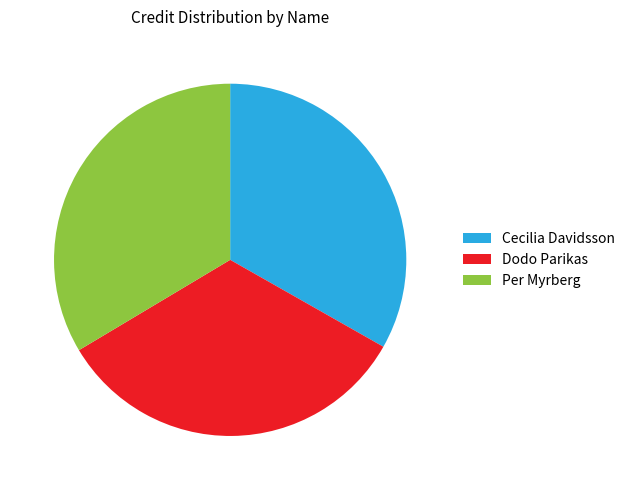

Combined, do Cecilia Davidsson and Per Myrberg account for over 50%?

Yes